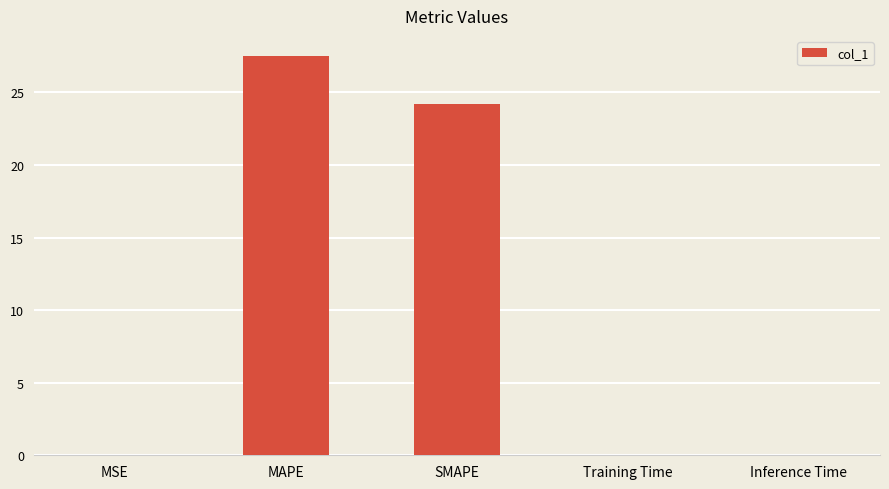

Read the value at MAPE.

27.5